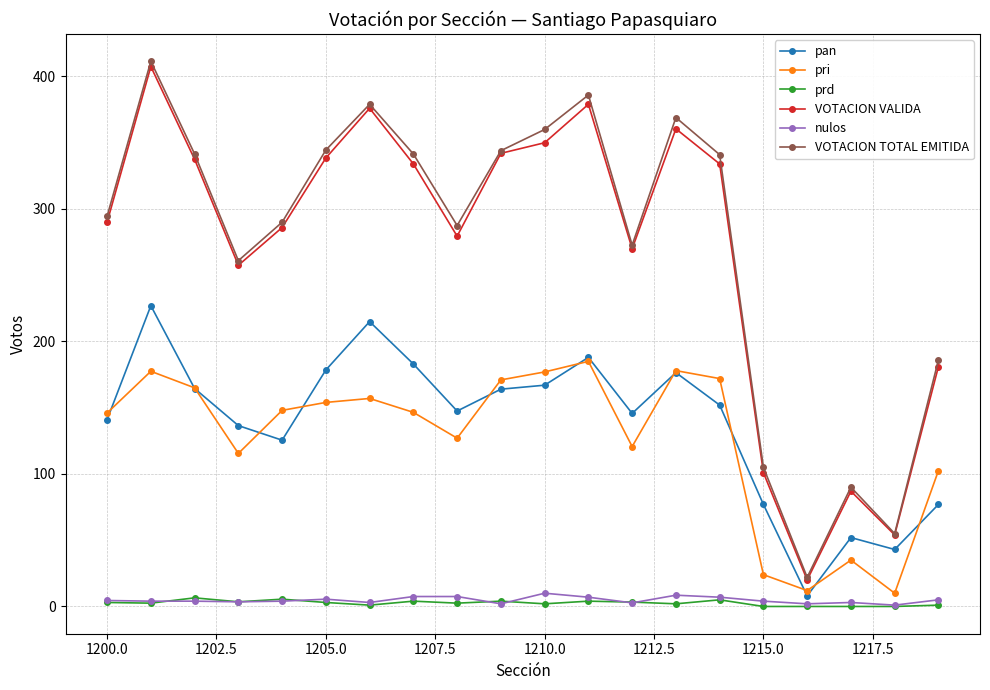

True or false: pri and VOTACION TOTAL EMITIDA cross at least once.

False